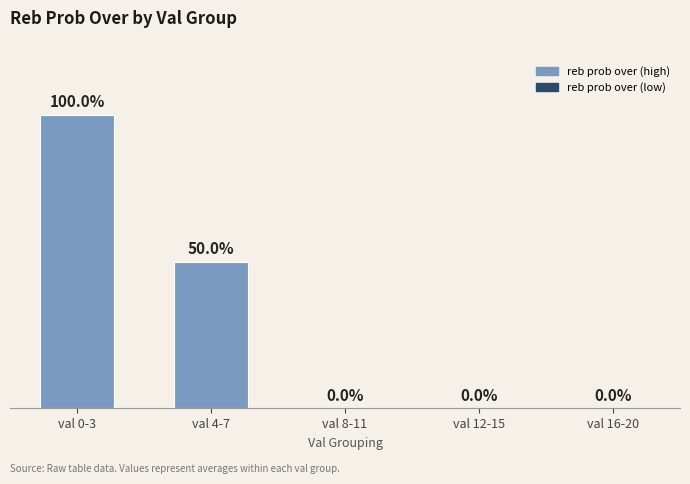

At which label is the value closest to 50?

val 4-7